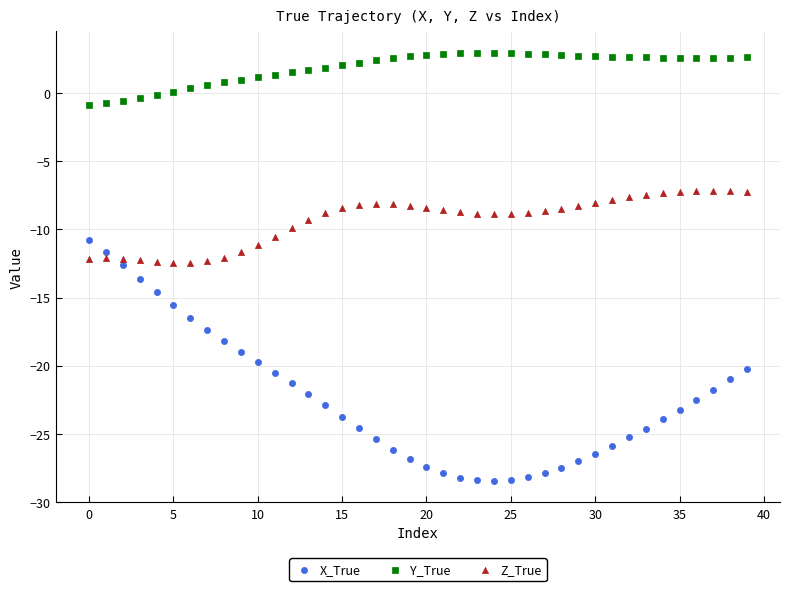

What are all the series names shown in the legend?

X_True, Y_True, Z_True